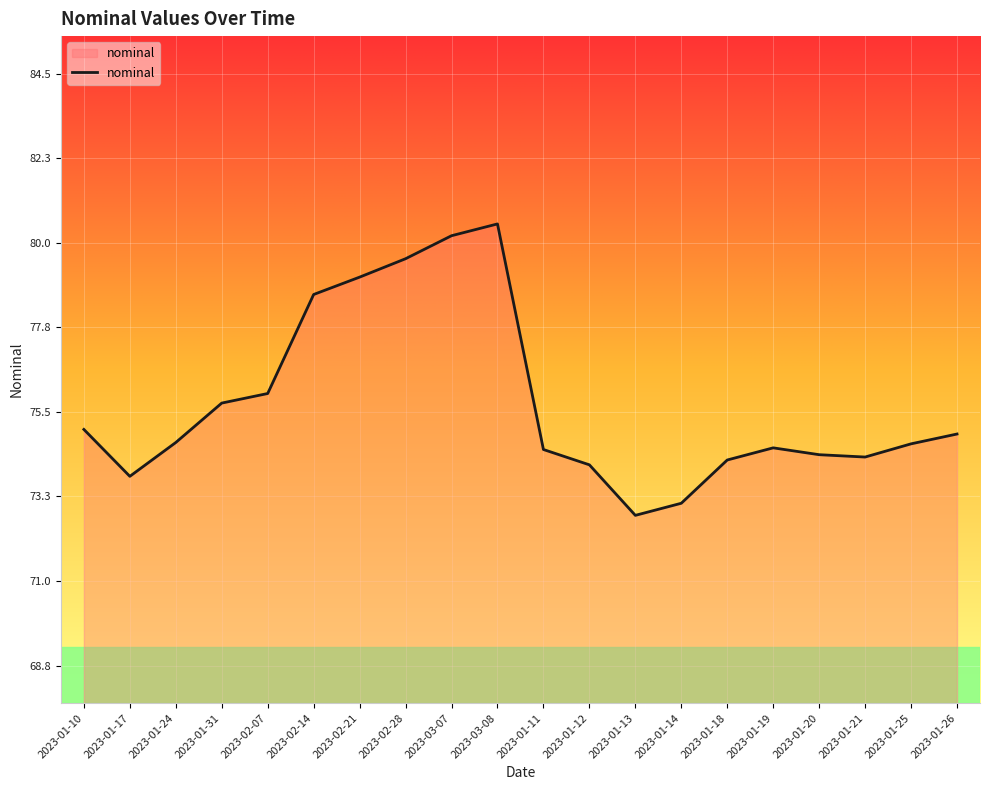

What is the difference between the values at 2023-01-25 and 2023-01-10?

0.4